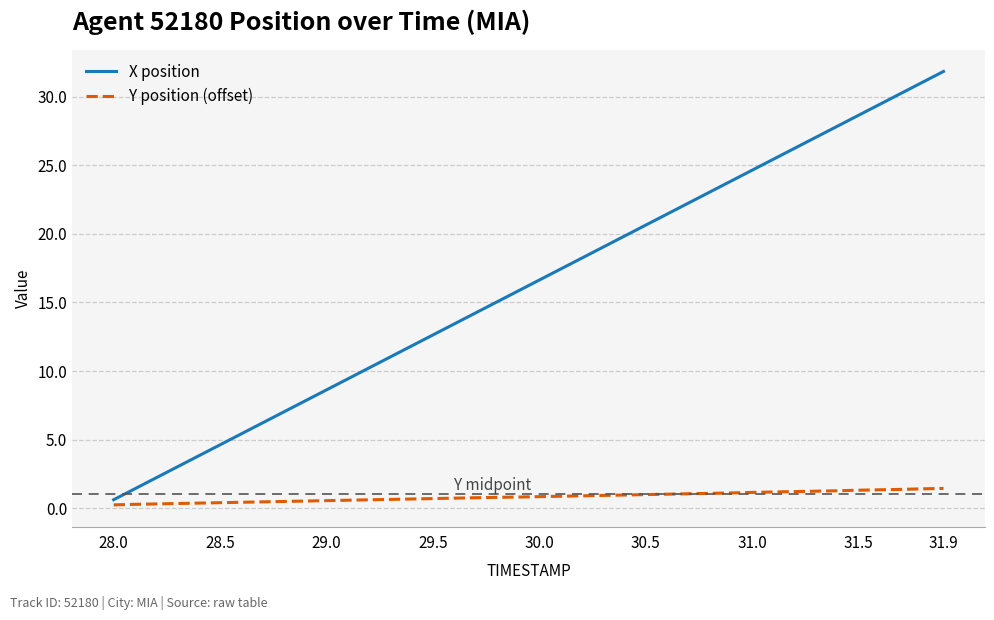

At how many categories does at least one series exceed 25?

9